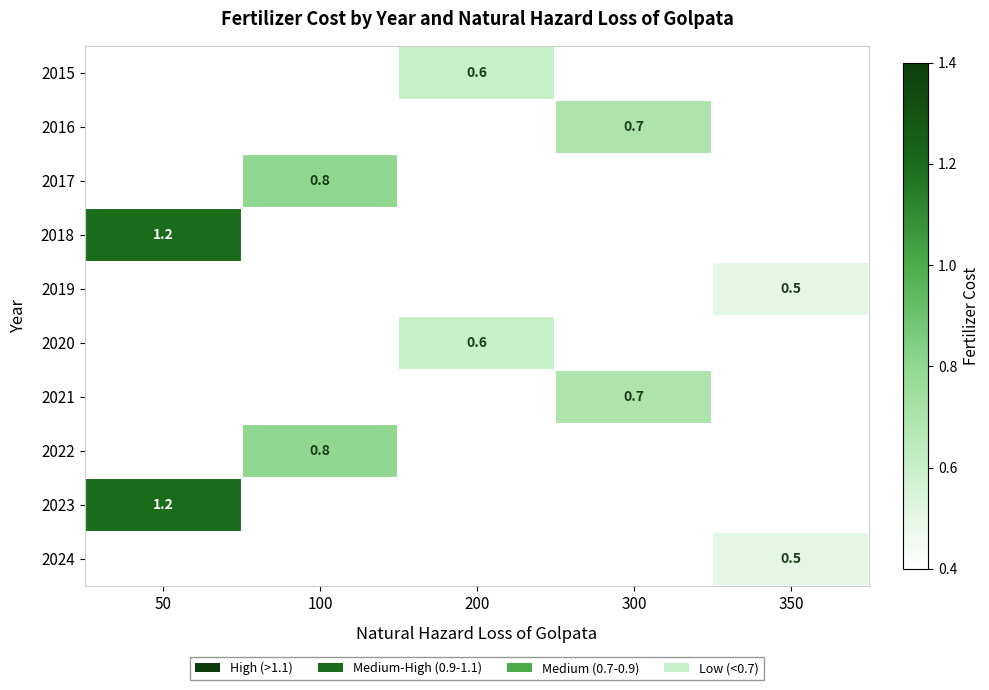

Is it true that 2018 equals 1.9 at 50?

False